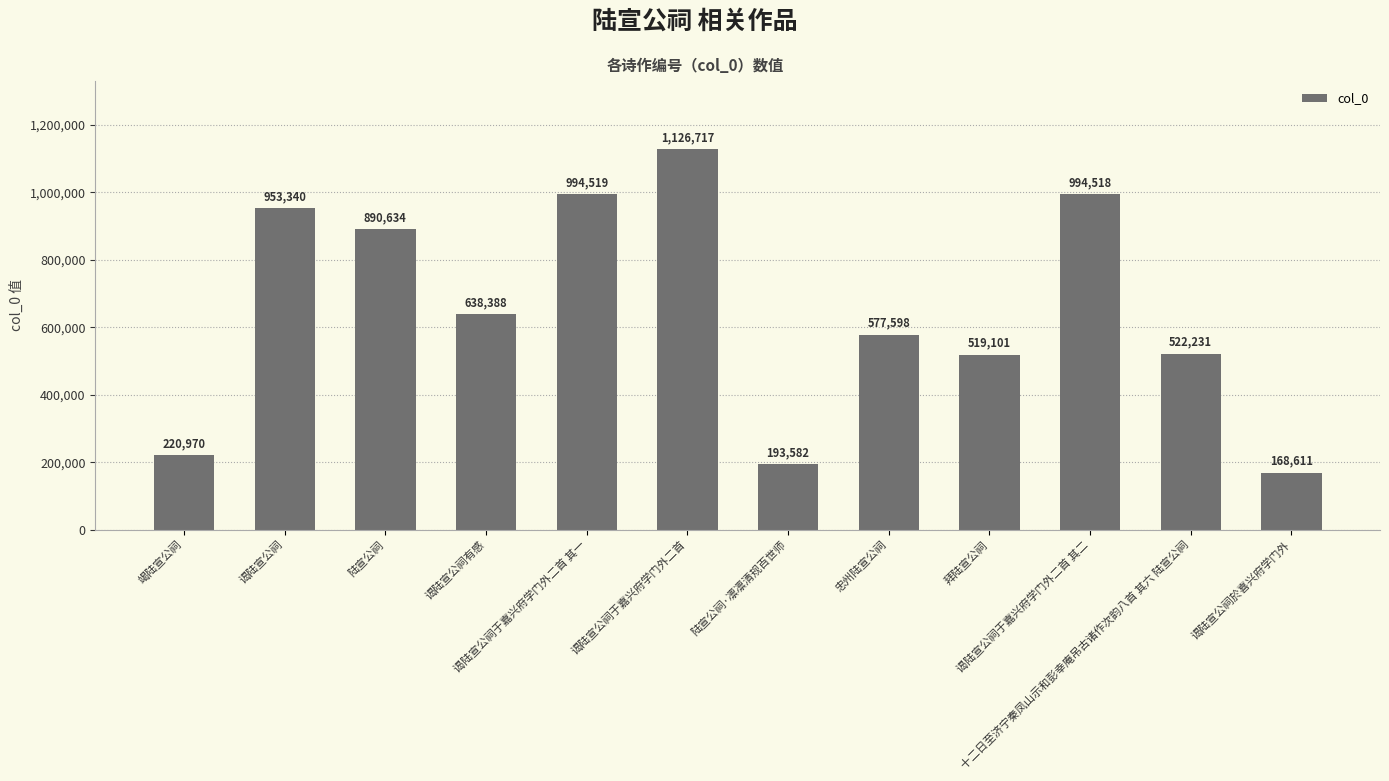

What is the label of the 1st bar from the left?

竭陆宣公祠